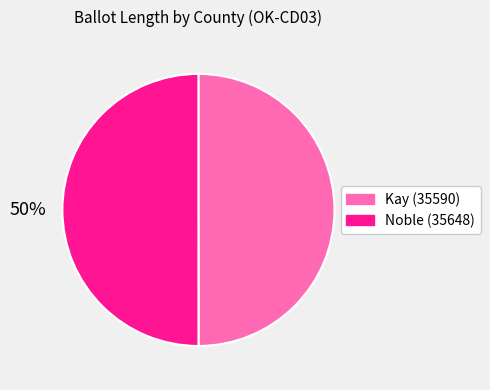

Is it true that Noble (35648) is 50% of the pie?

True